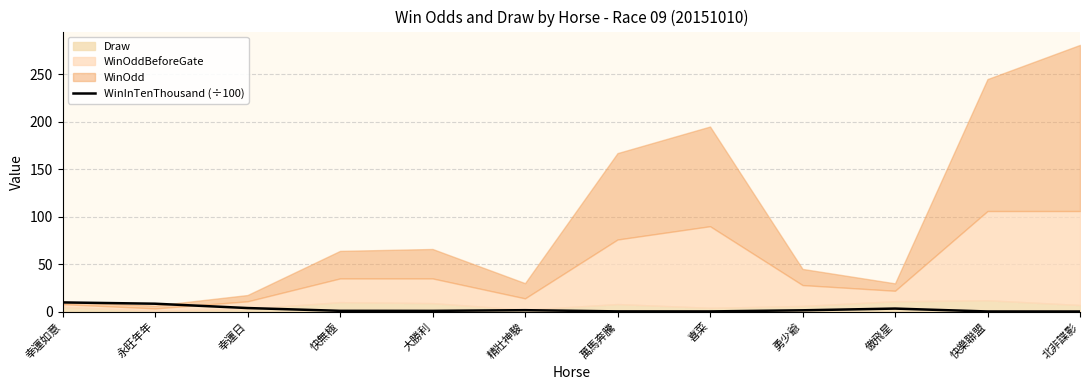

What position from the right is 精壯神駿?

7